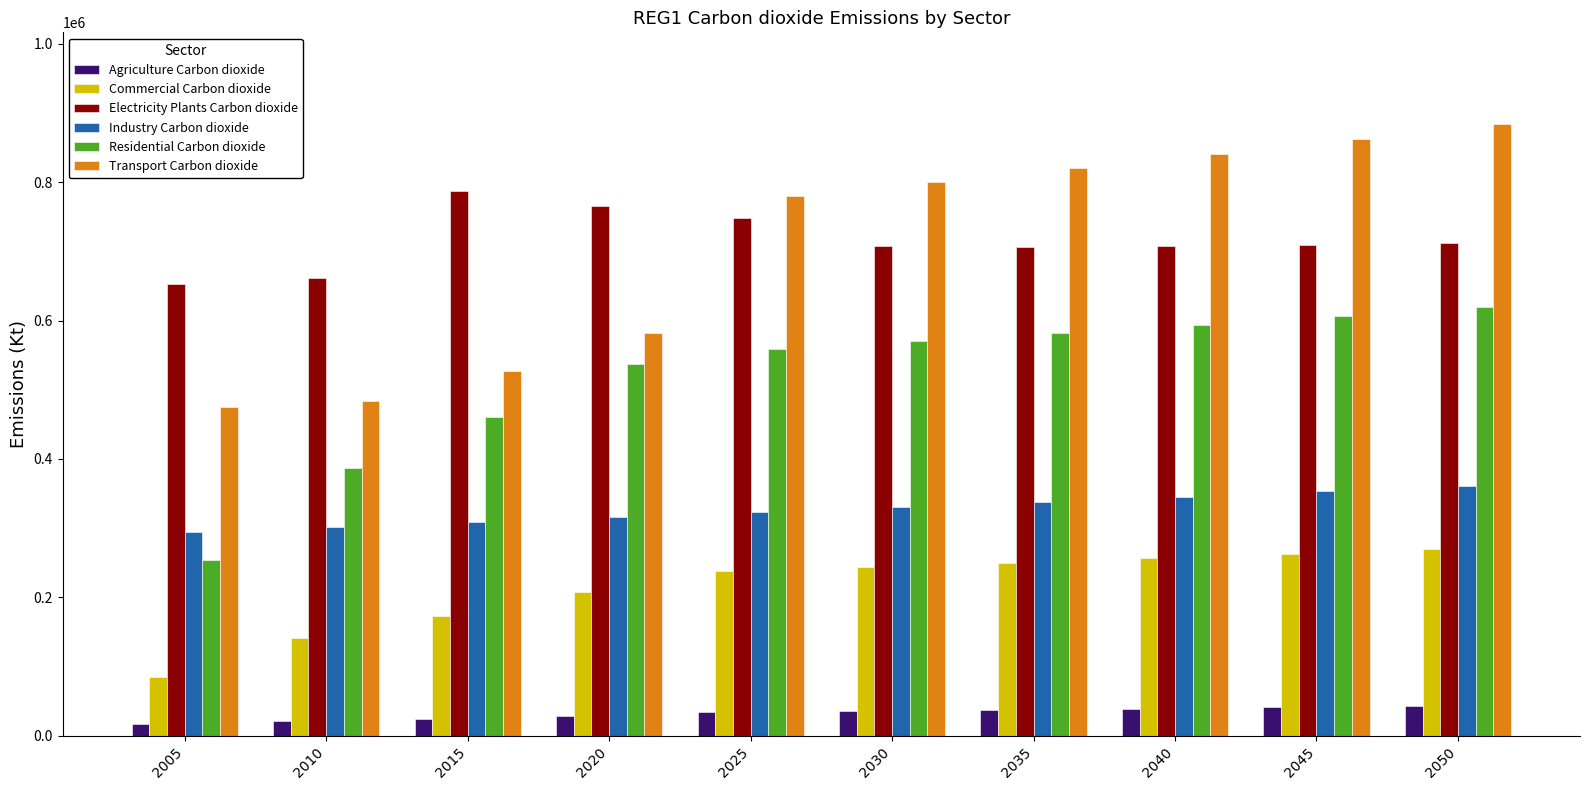

Read the Residential Carbon dioxide value at 2040.

594011.7